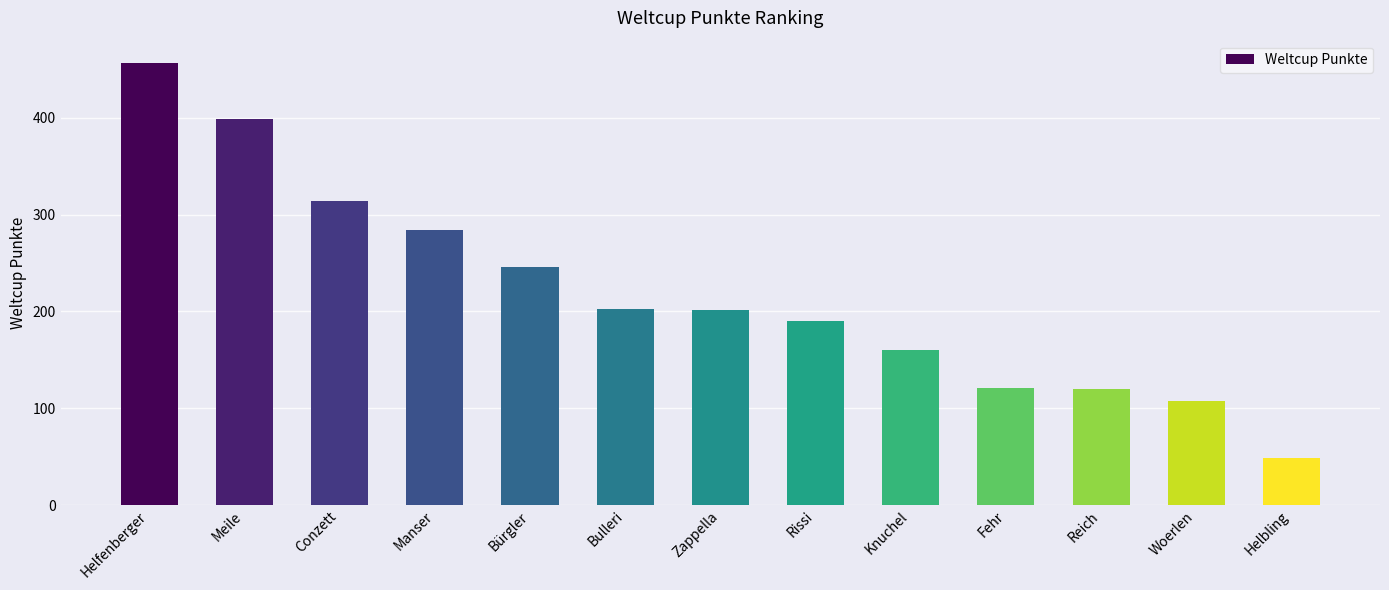

How many values are below 202?

6